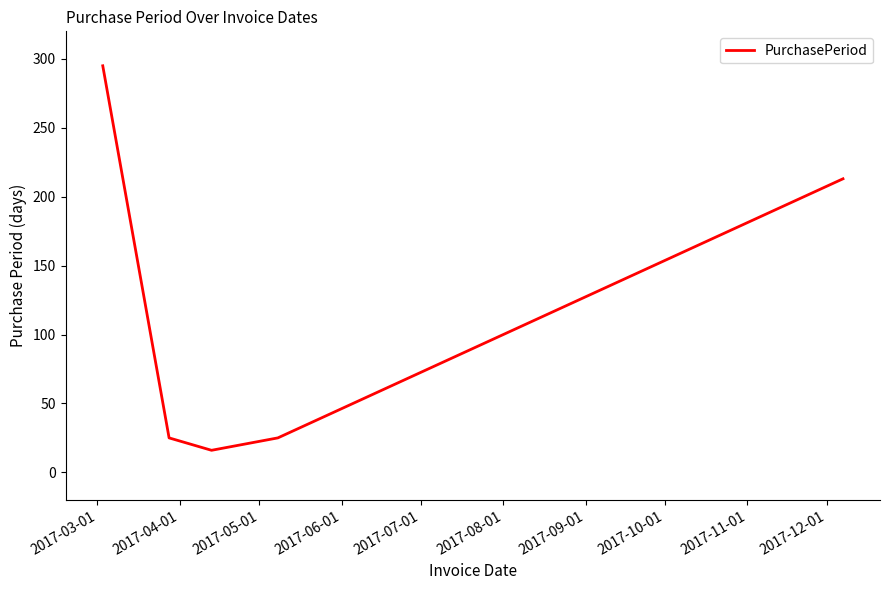

Reading left to right, transcribe all the data shown in this chart.

295	25	16	25	213